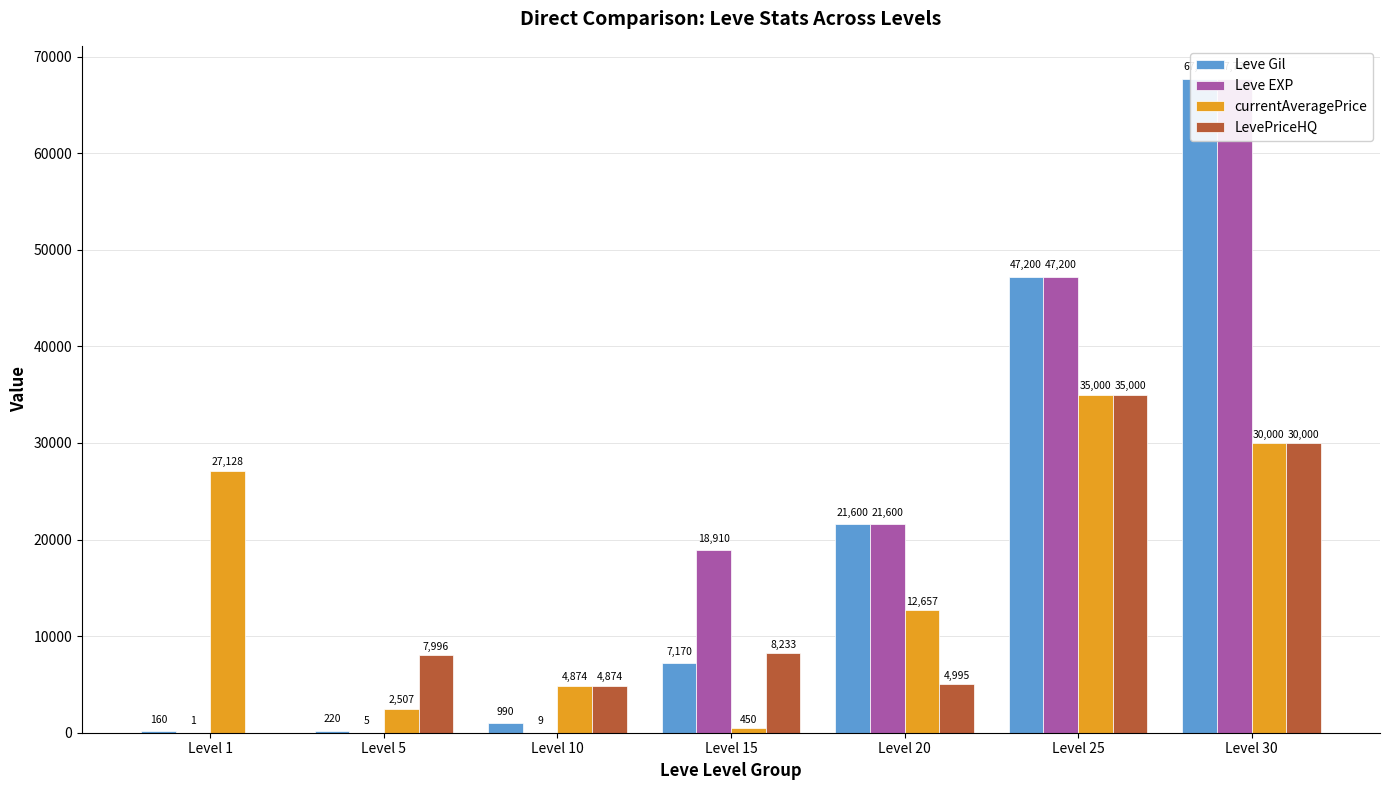

Rank the categories by Leve EXP value from highest to lowest.

Level 30, Level 25, Level 20, Level 15, Level 10, Level 5, Level 1